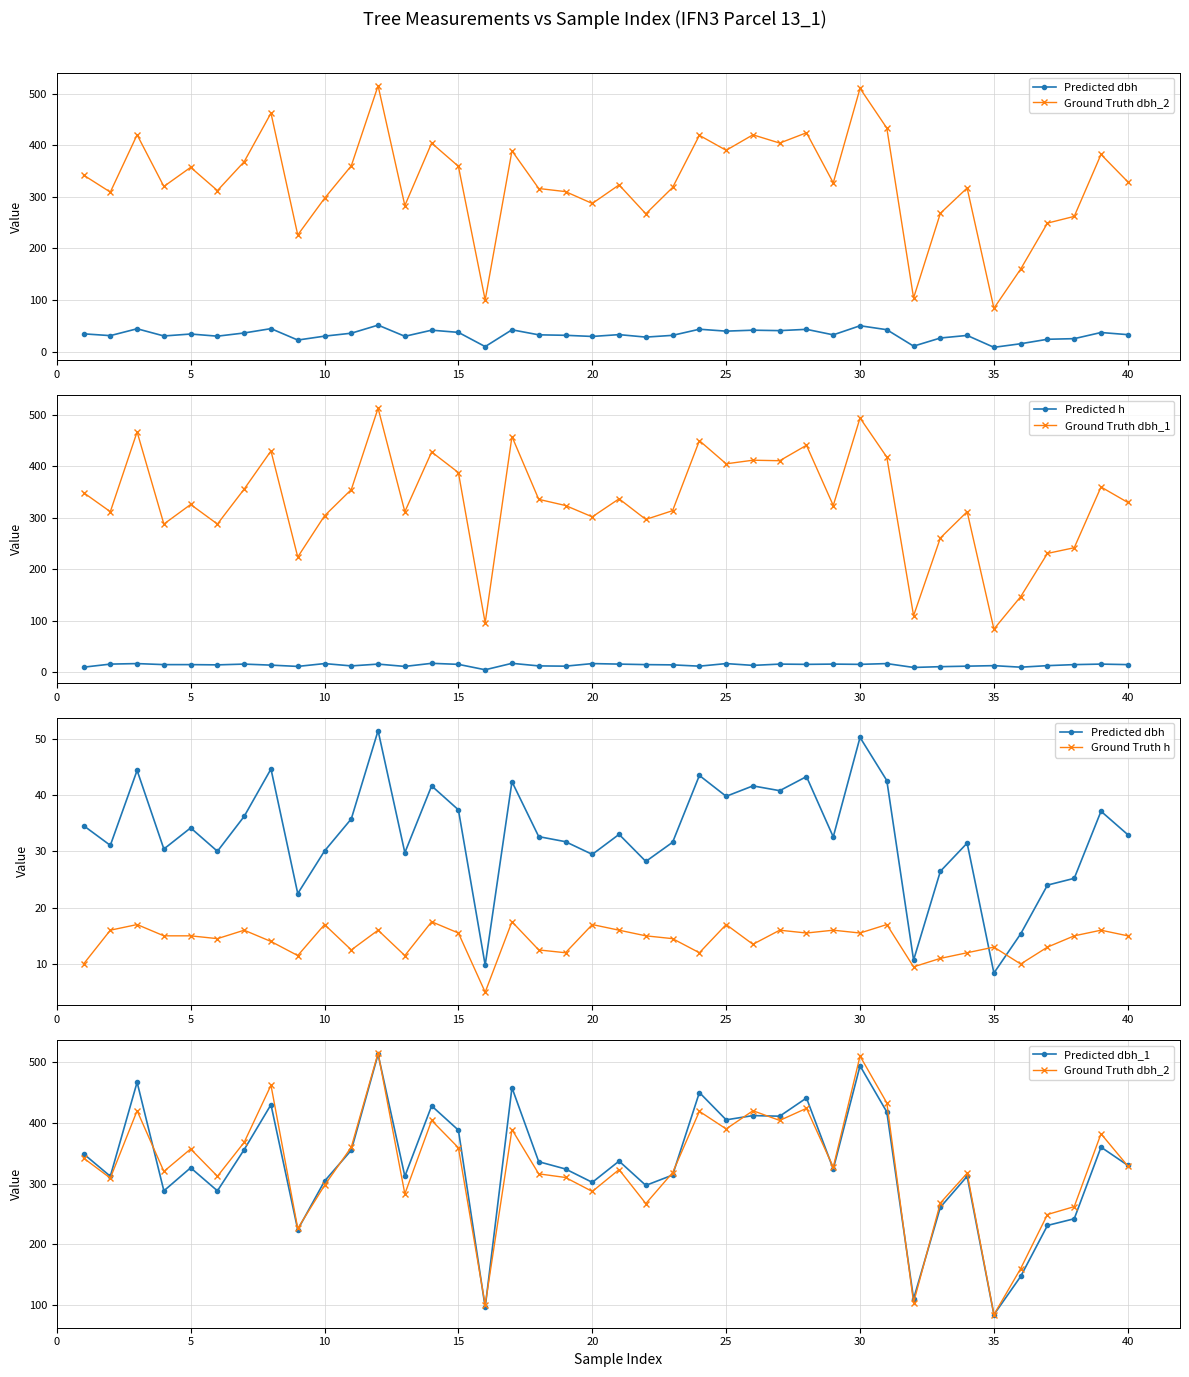

How many intersections are there between Predicted dbh_1 and Ground Truth dbh_2?

14